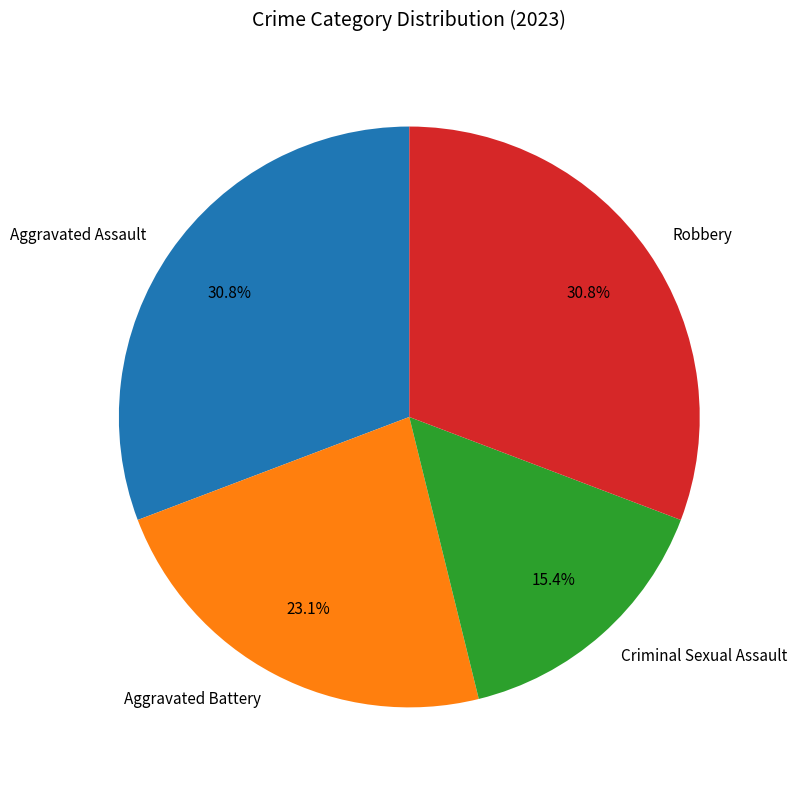

Which slice is the smallest?

Criminal Sexual Assault